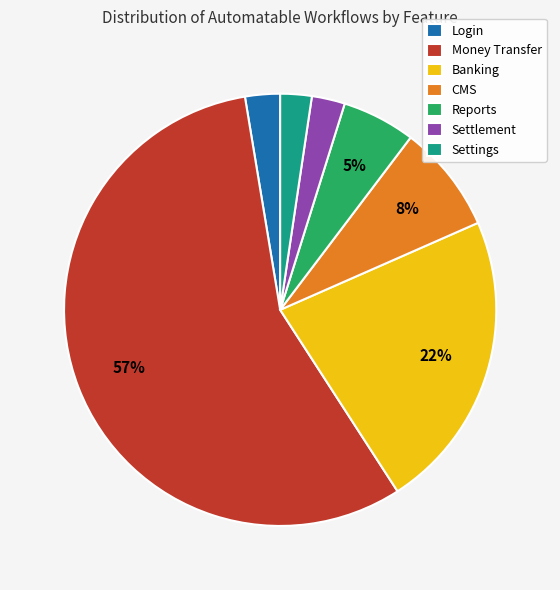

To the nearest percent, what is the average slice percentage?

14%